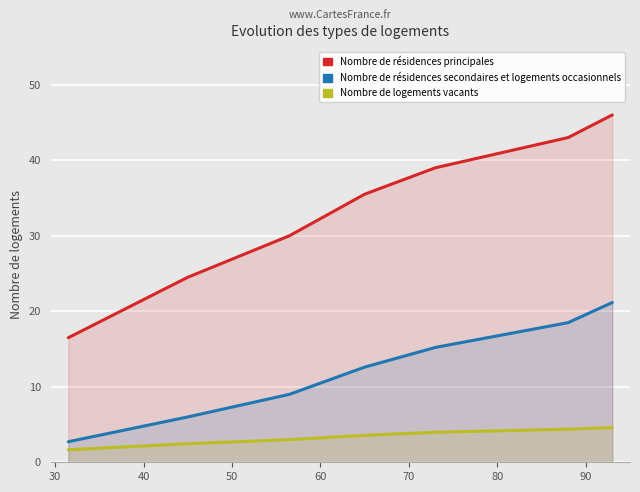

What is the sum of the Nombre de résidences principales values at 40 and 30?

54.5